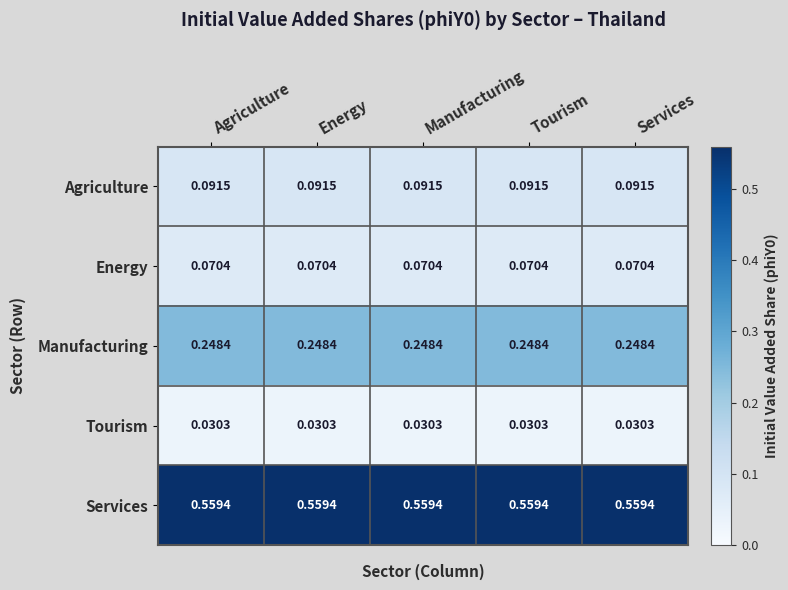

Which series has the largest total across all categories?

Services